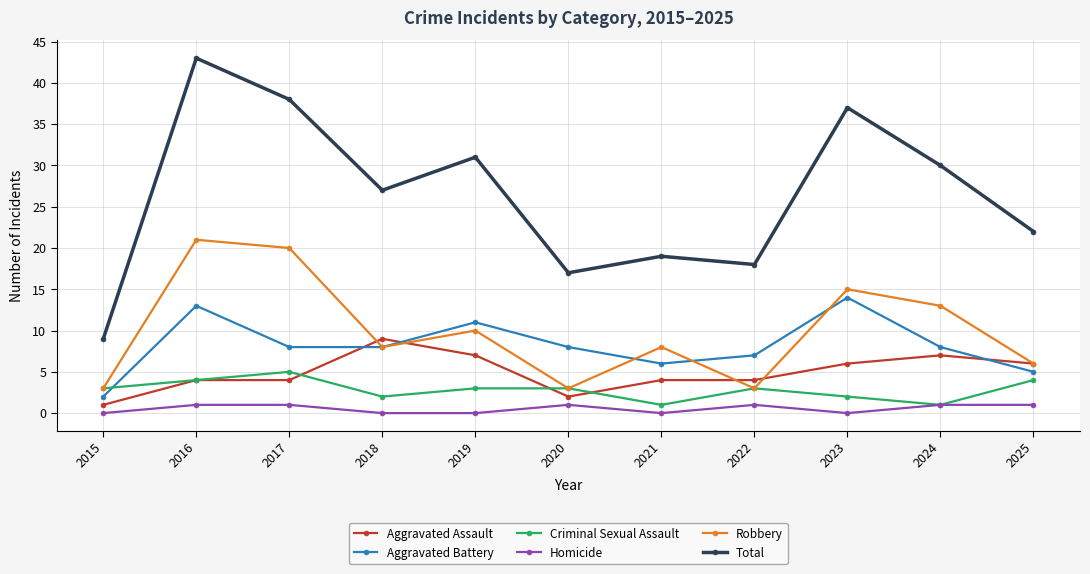

Which series has the largest range (max minus min)?

Total